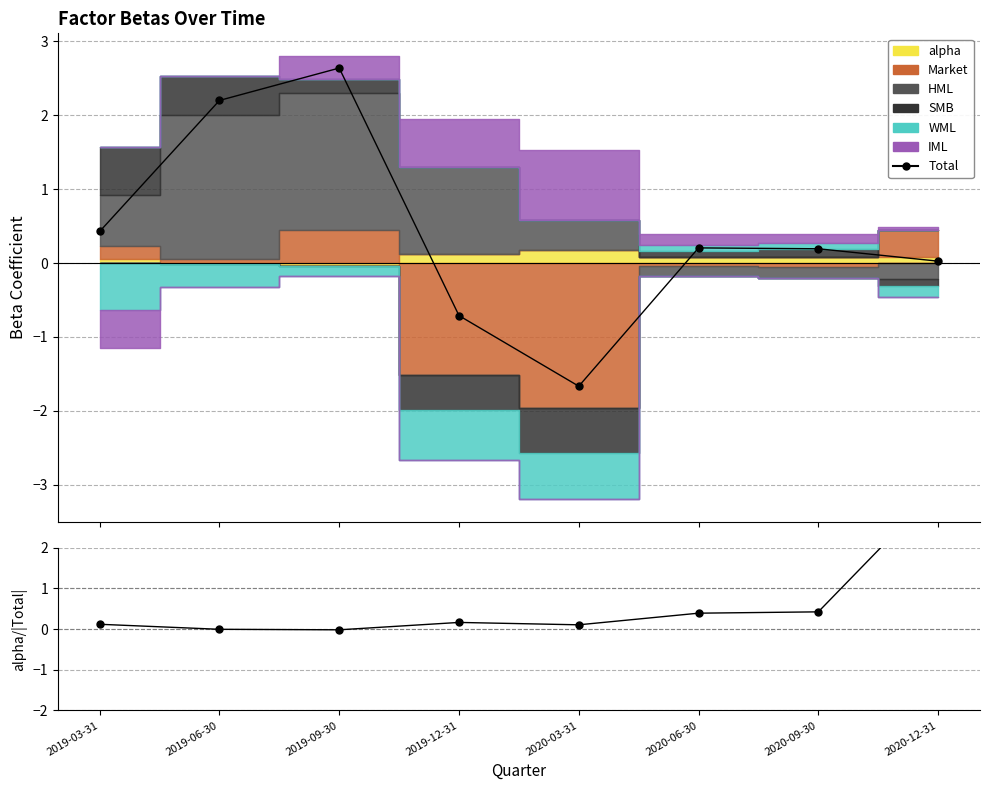

How many interior local peaks does the Total series have?

2